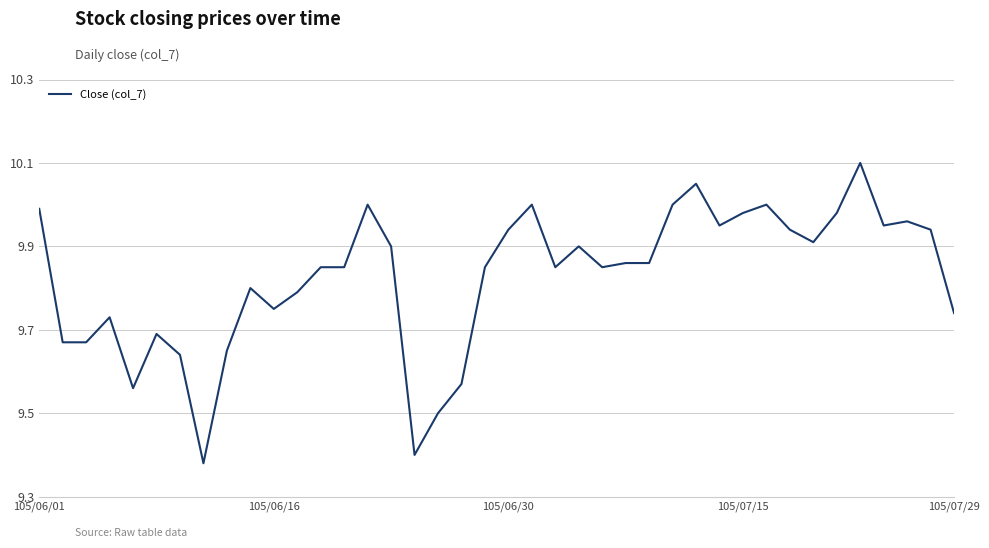

What is the difference between the maximum and minimum values?

0.7